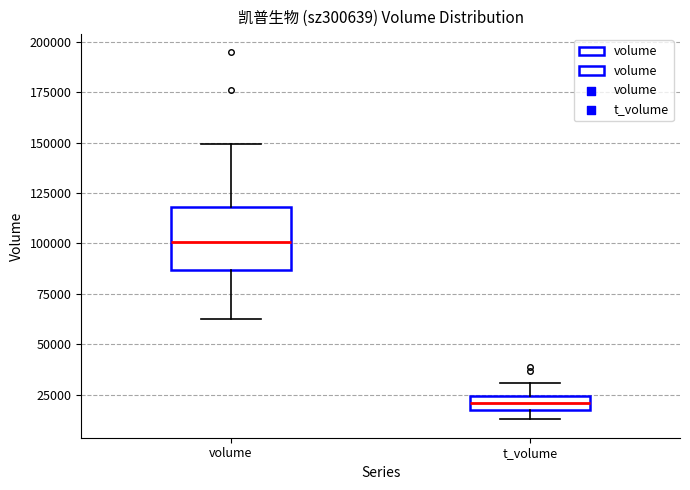

Where is the lower edge of the box for t_volume on the y-axis? The values are not printed on the chart, so give them approximately, as read against the axis.

15000